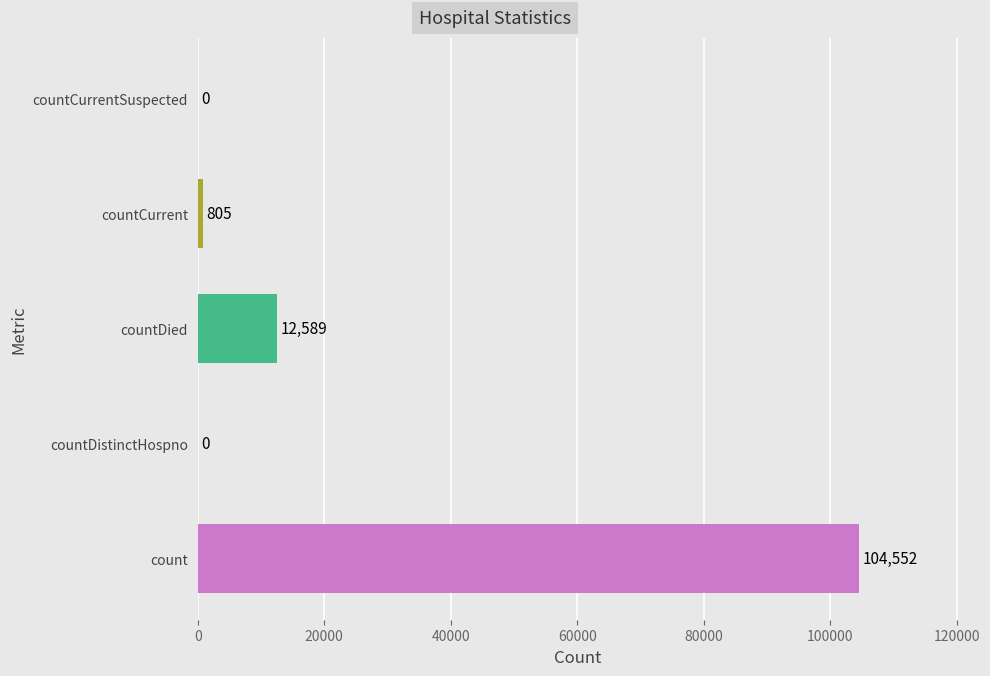

The value at count is 104552. True or false?

True